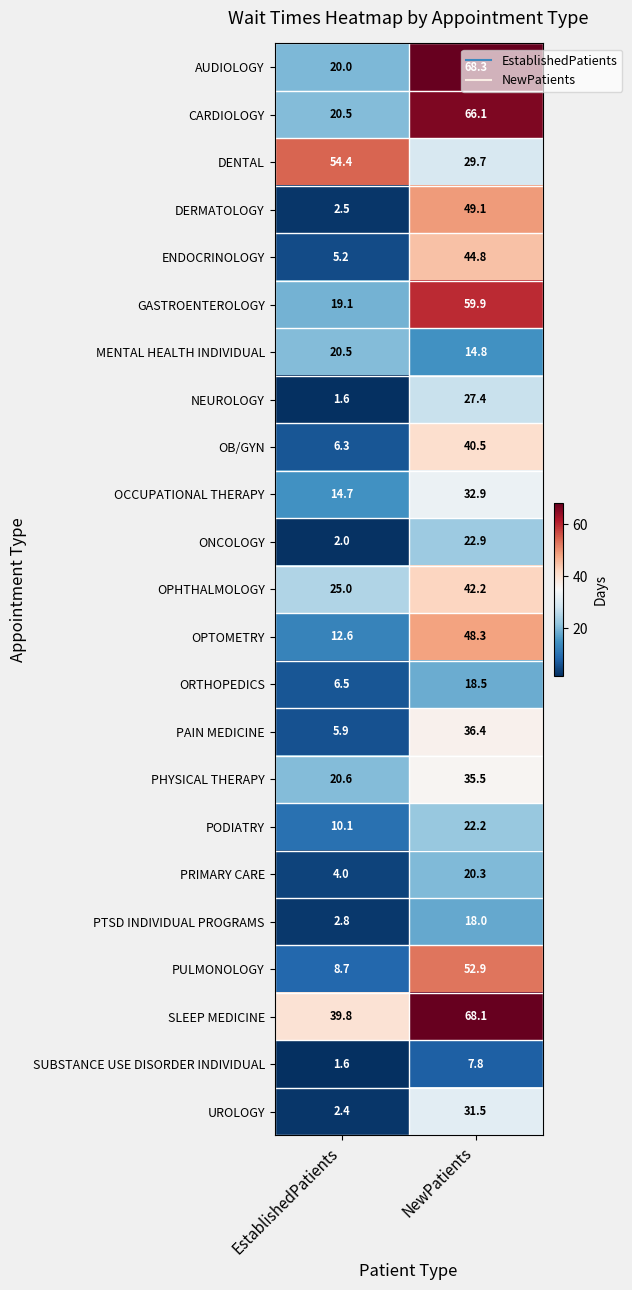

Which series has the largest total across all categories?

SLEEP MEDICINE